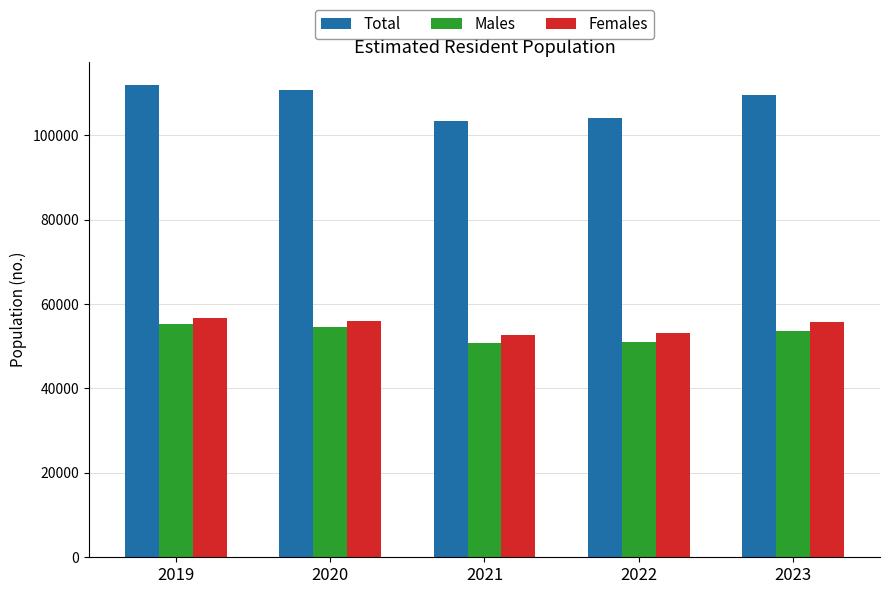

Read the Males value at 2023.

53706